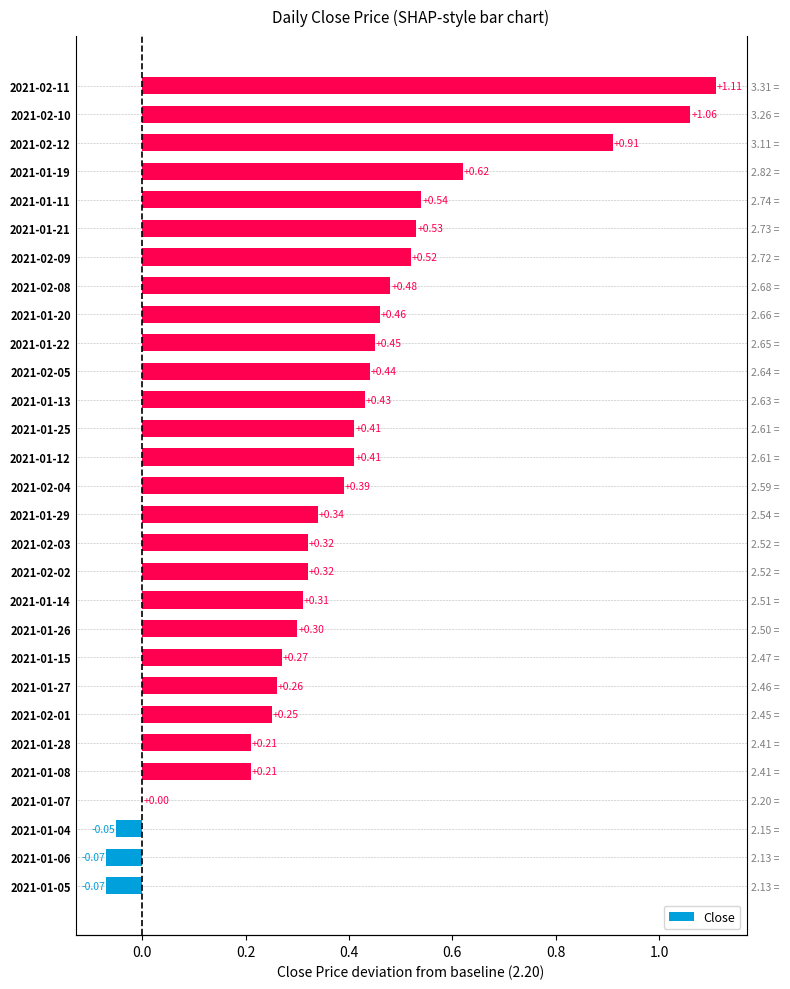

Does the chart contain any negative values?

Yes